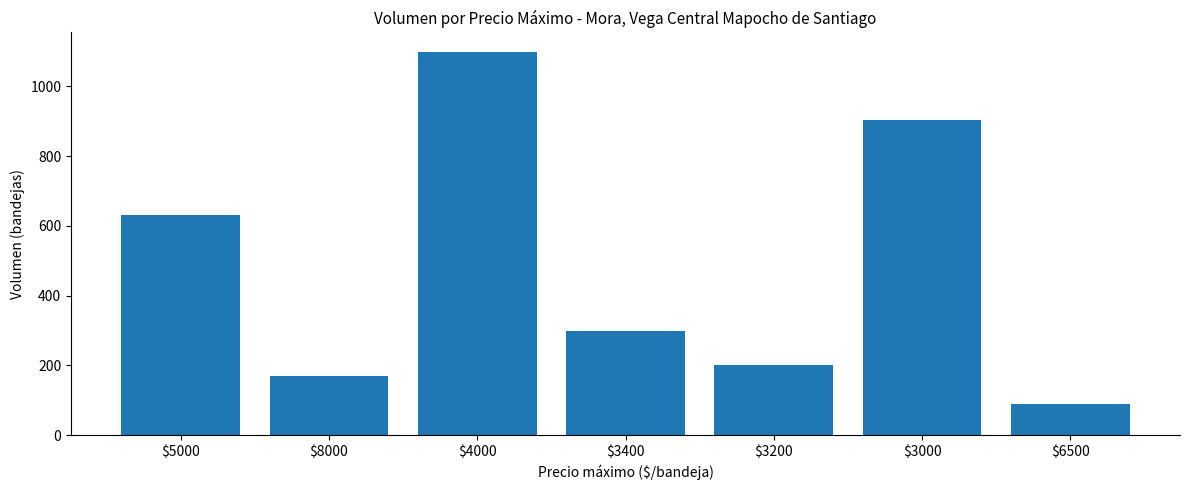

What is the greatest value displayed?

1100